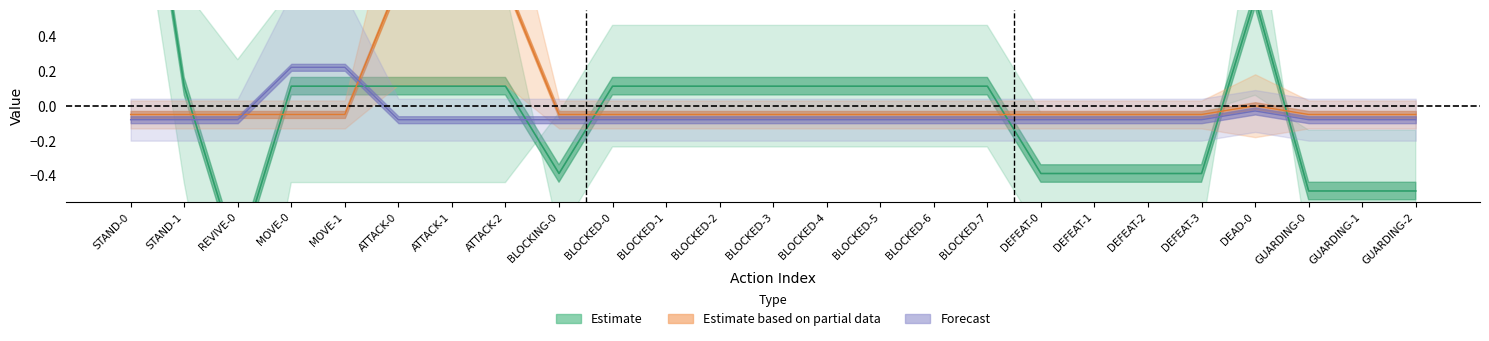

Reading left to right, transcribe all the data shown in this chart.

TimeLength: 2.1	0.1	-0.9	0.1	0.1	0.1	0.1	0.1	-0.4	0.1	0.1	0.1	0.1	0.1	0.1	0.1	0.1	-0.4	-0.4	-0.4	-0.4	0.6	-0.5	-0.5	-0.5
Timing: -0.1	-0.1	-0.1	-0.1	-0.1	0.7	0.7	0.7	-0.1	-0.1	-0.1	-0.1	-0.1	-0.1	-0.1	-0.1	-0.1	-0.1	-0.1	-0.1	-0.1	0.0	-0.1	-0.1	-0.1
CancelTime: -0.1	-0.1	-0.1	0.2	0.2	-0.1	-0.1	-0.1	-0.1	-0.1	-0.1	-0.1	-0.1	-0.1	-0.1	-0.1	-0.1	-0.1	-0.1	-0.1	-0.1	-0.0	-0.1	-0.1	-0.1